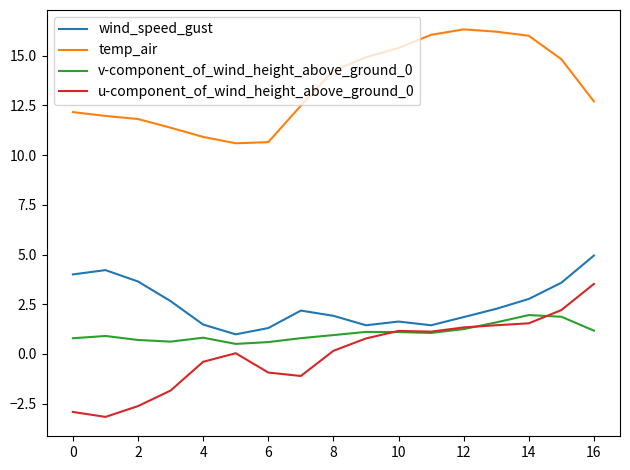

Which series has the largest total across all categories?

temp_air